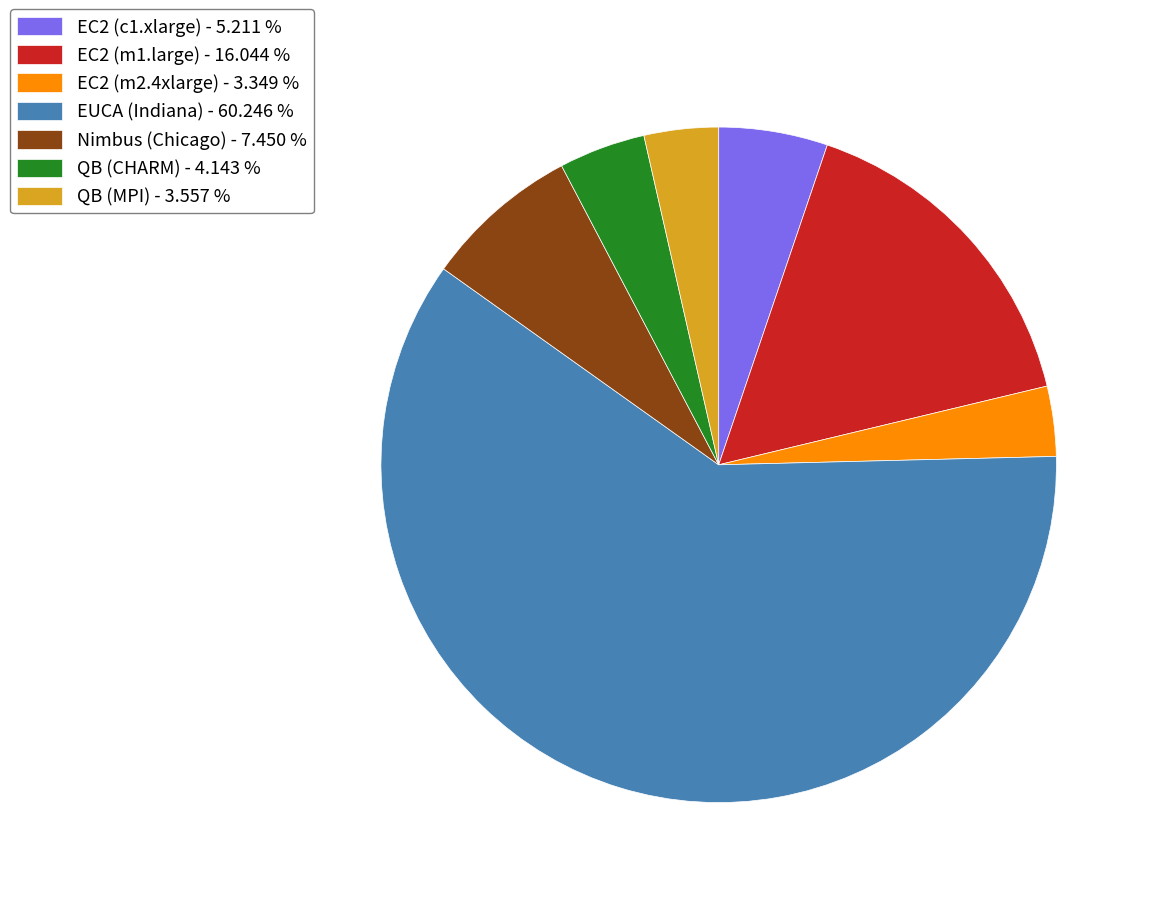

Is there any slice that represents more than half of the pie?

Yes